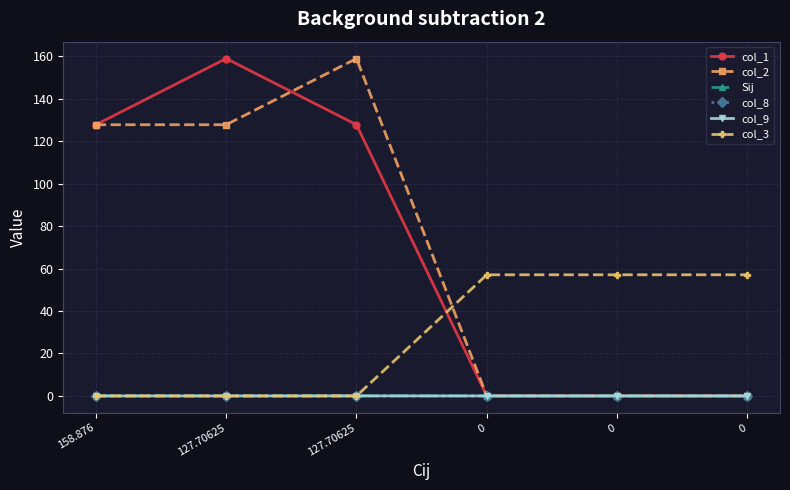

How many lines are shown in the chart?

6